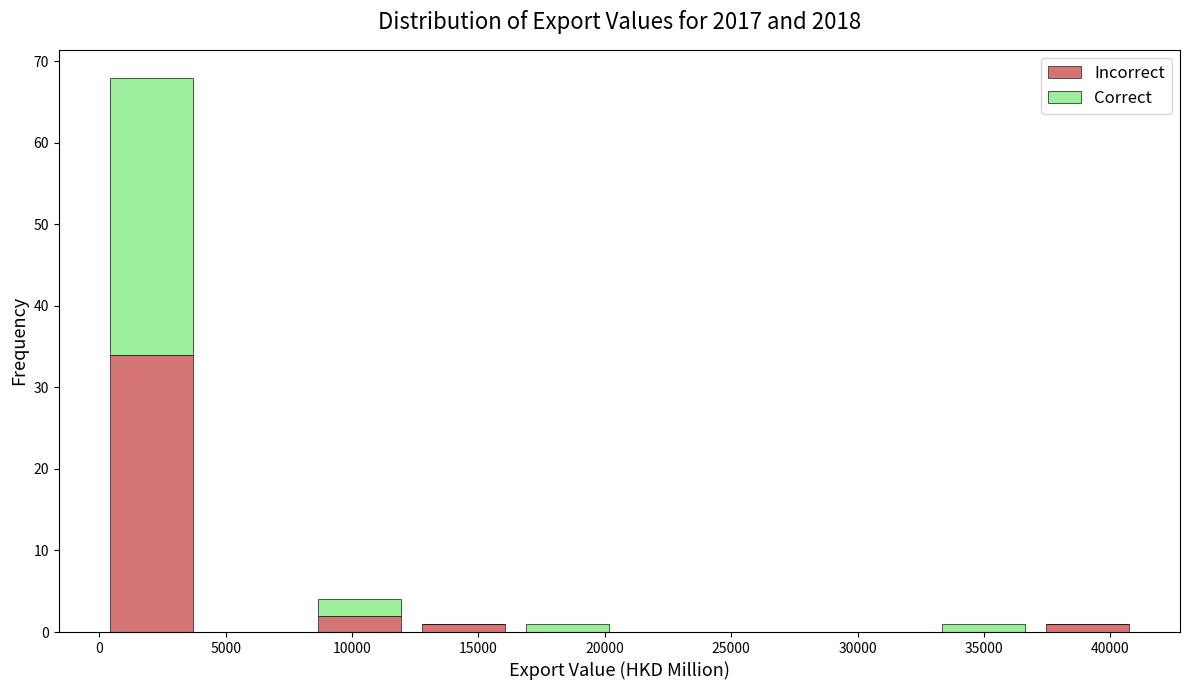

What is the total height of the stacked bar covering 33000 to 37000 on the x-axis? Neither the bar edges nor the heights are printed on the chart, so give them approximately, as read against the axes.

1